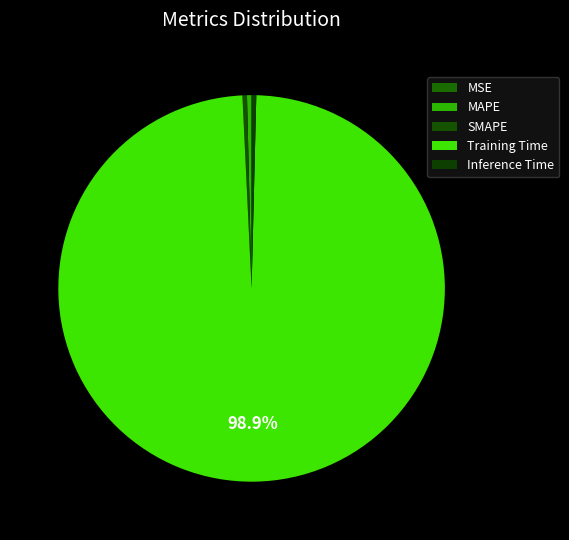

To the nearest percent, what is the difference between the largest and smallest slice percentages?

99%